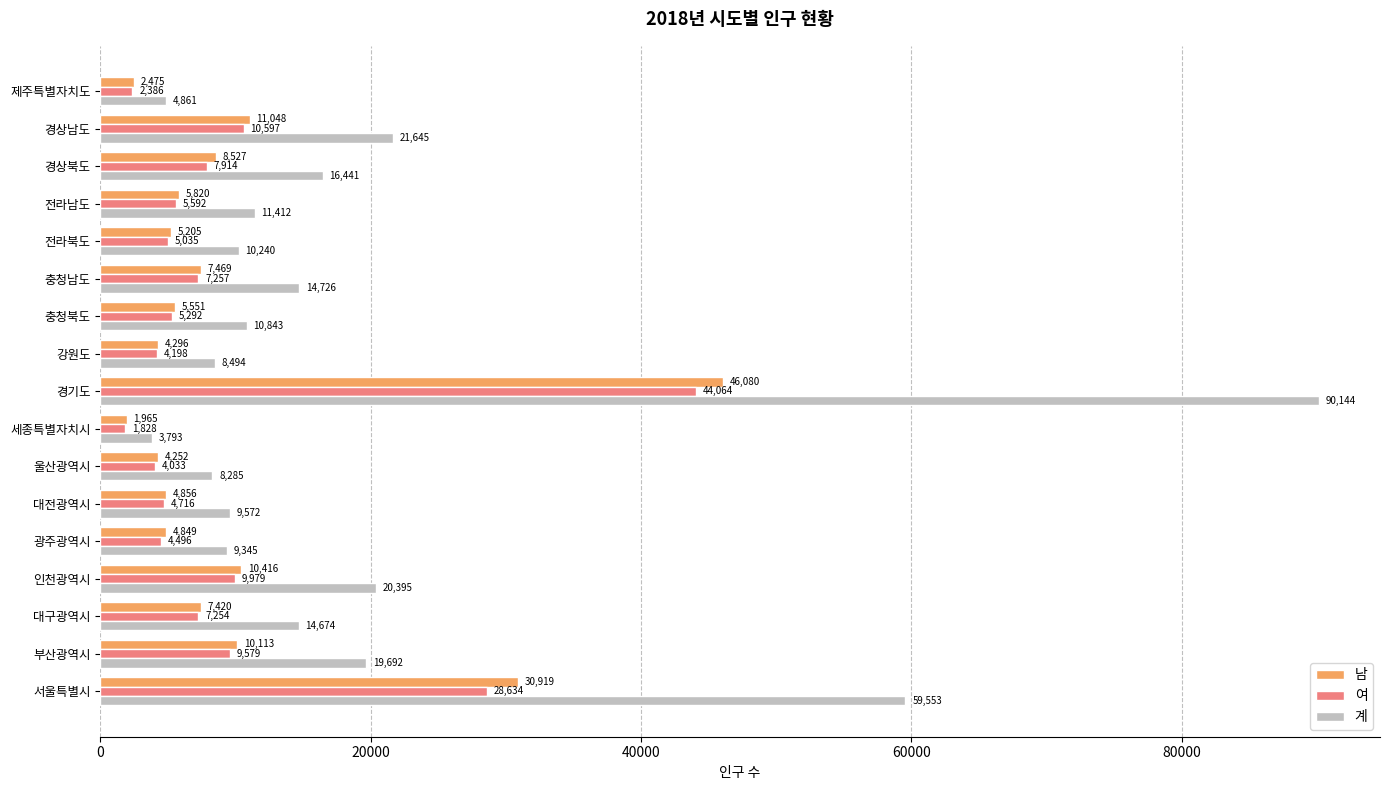

What is the difference between the highest and lowest values at 세종특별자치시?

1965